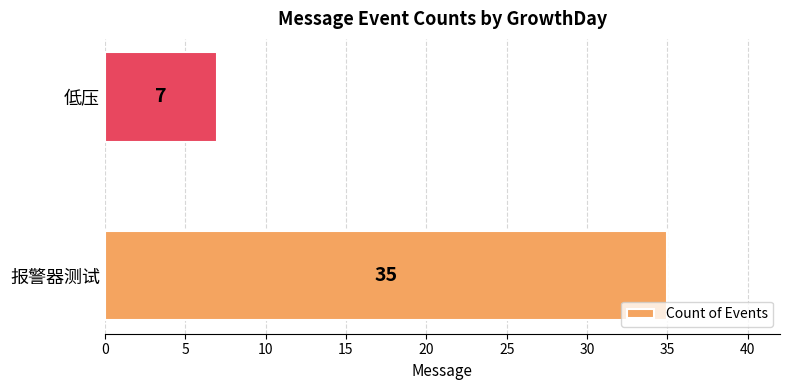

The chart shows a value of 7 at 低压. True or false?

True